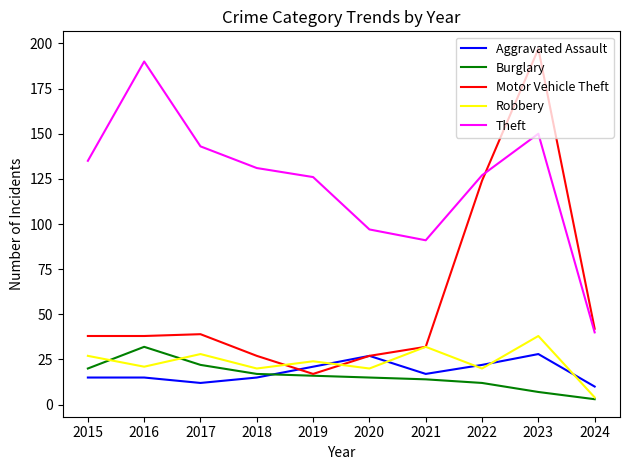

The value of Motor Vehicle Theft at 2016 is 63. True or false?

False